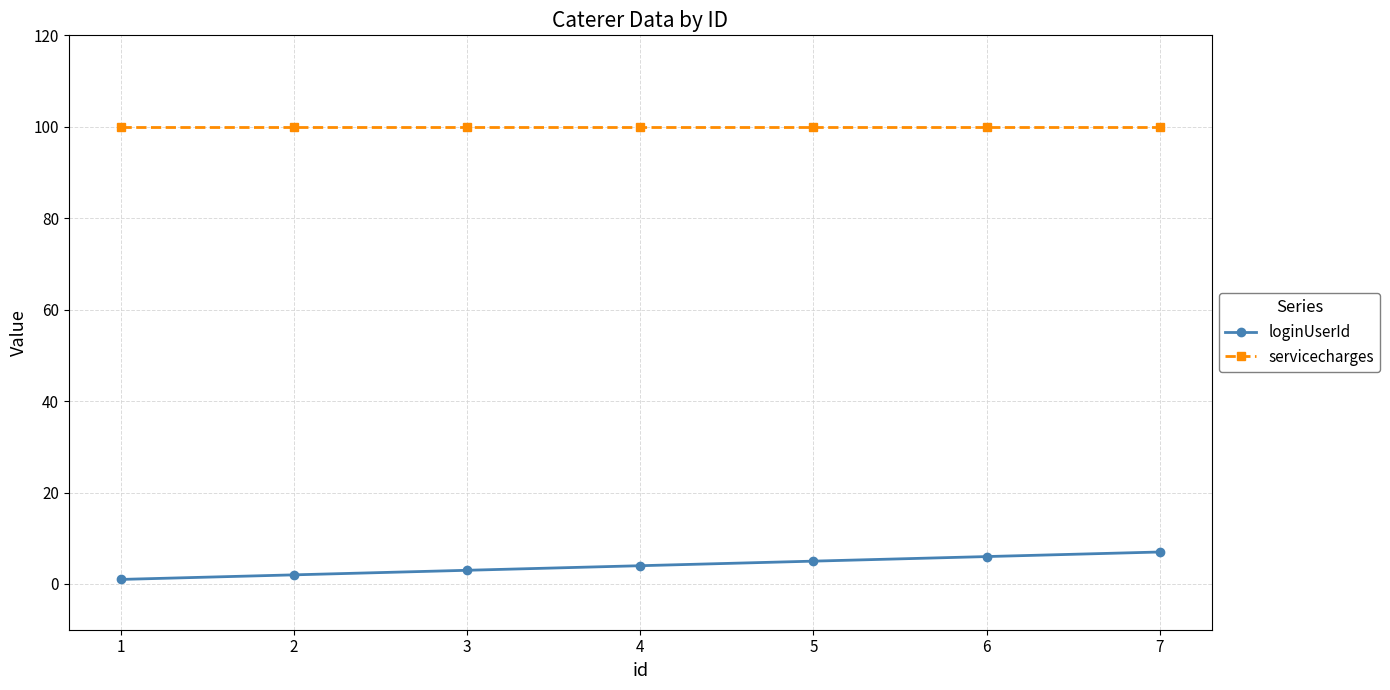

Does the chart have visible grid lines?

Yes